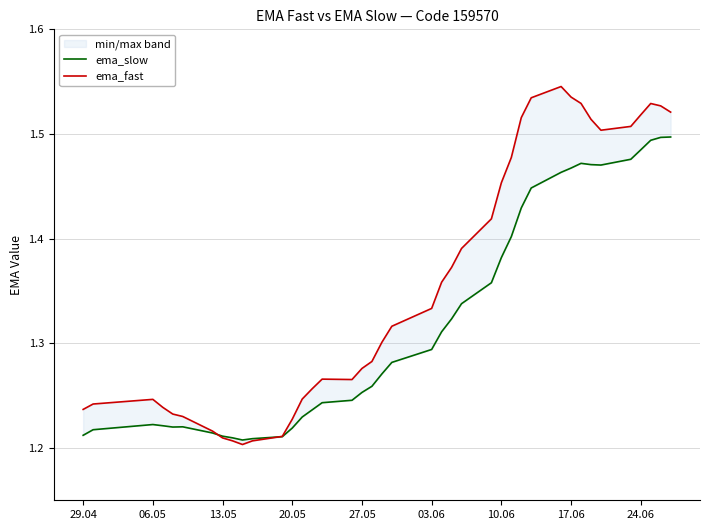

What is the smallest value displayed?

1.2